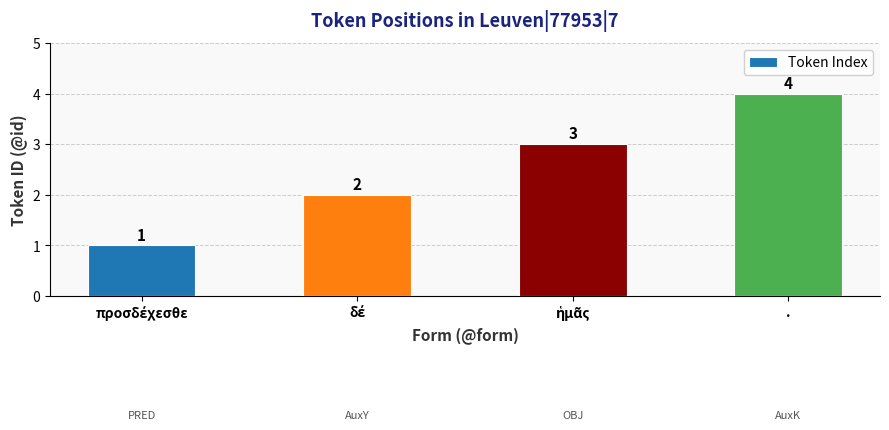

Which label corresponds to the largest value in the chart?

.